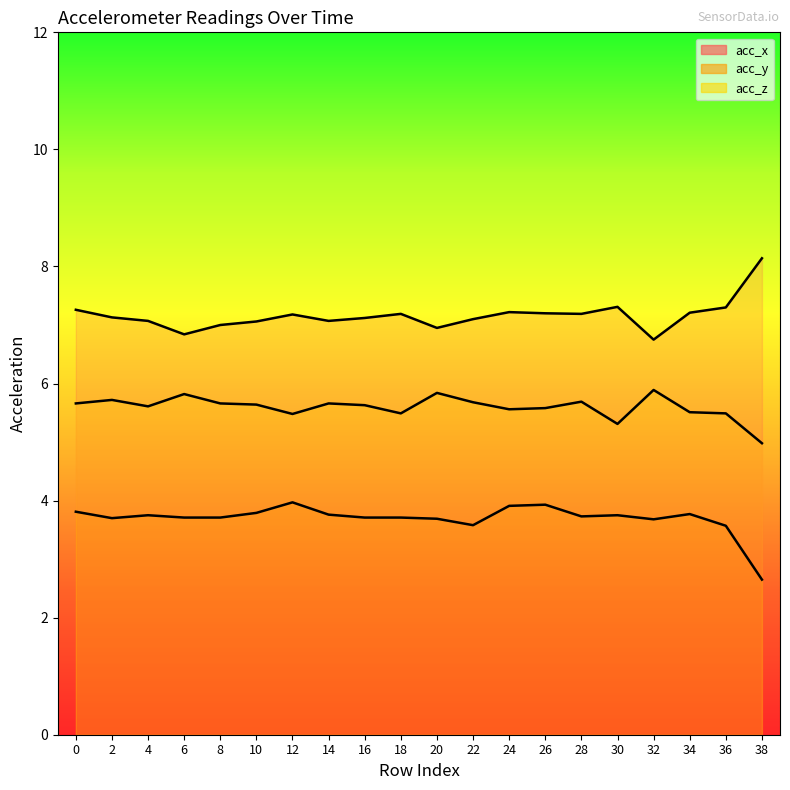

Where is the first local maximum for acc_z?

2